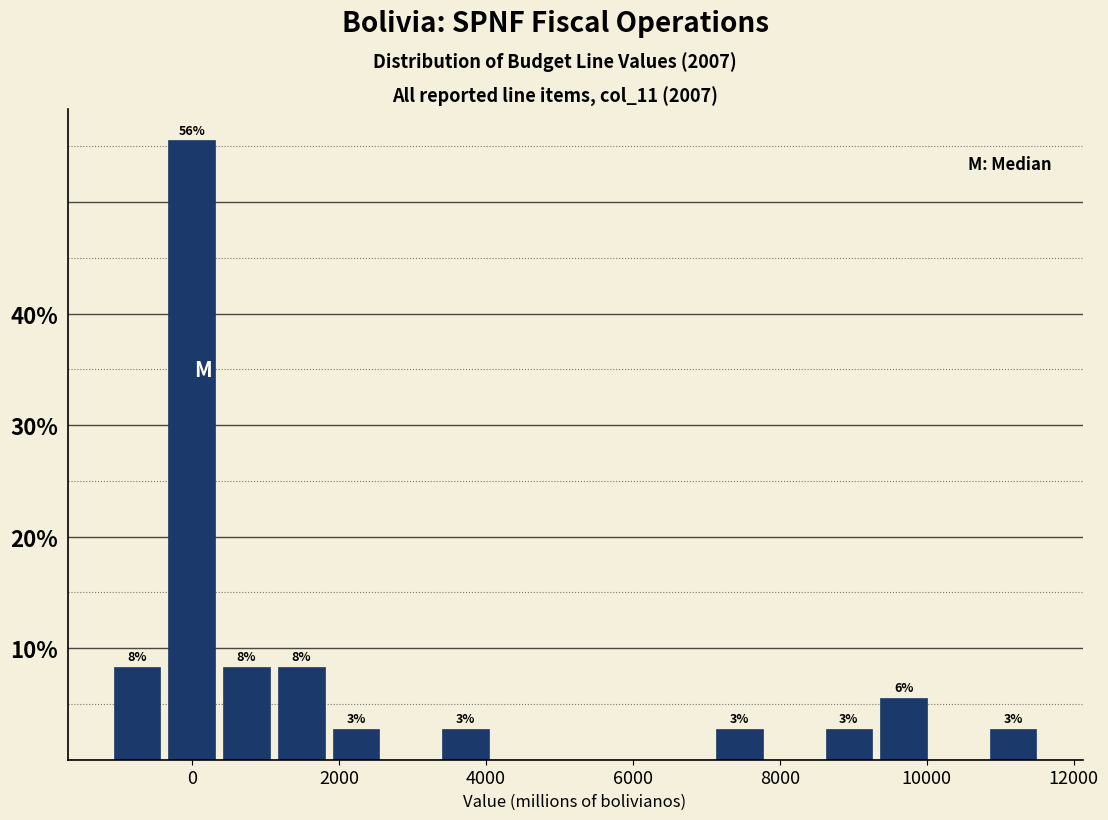

Around what value on the x-axis is the tallest bar? Give the approximate position of its centre, as read against the axis.

0